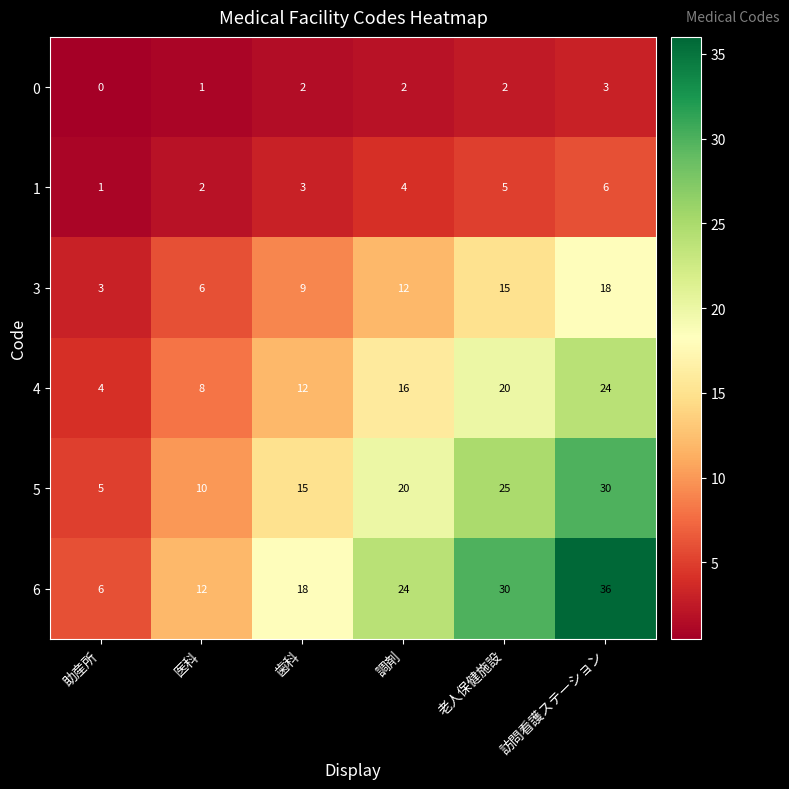

Rank the series by their maximum value, from highest to lowest.

6, 5, 4, 3, 1, 0